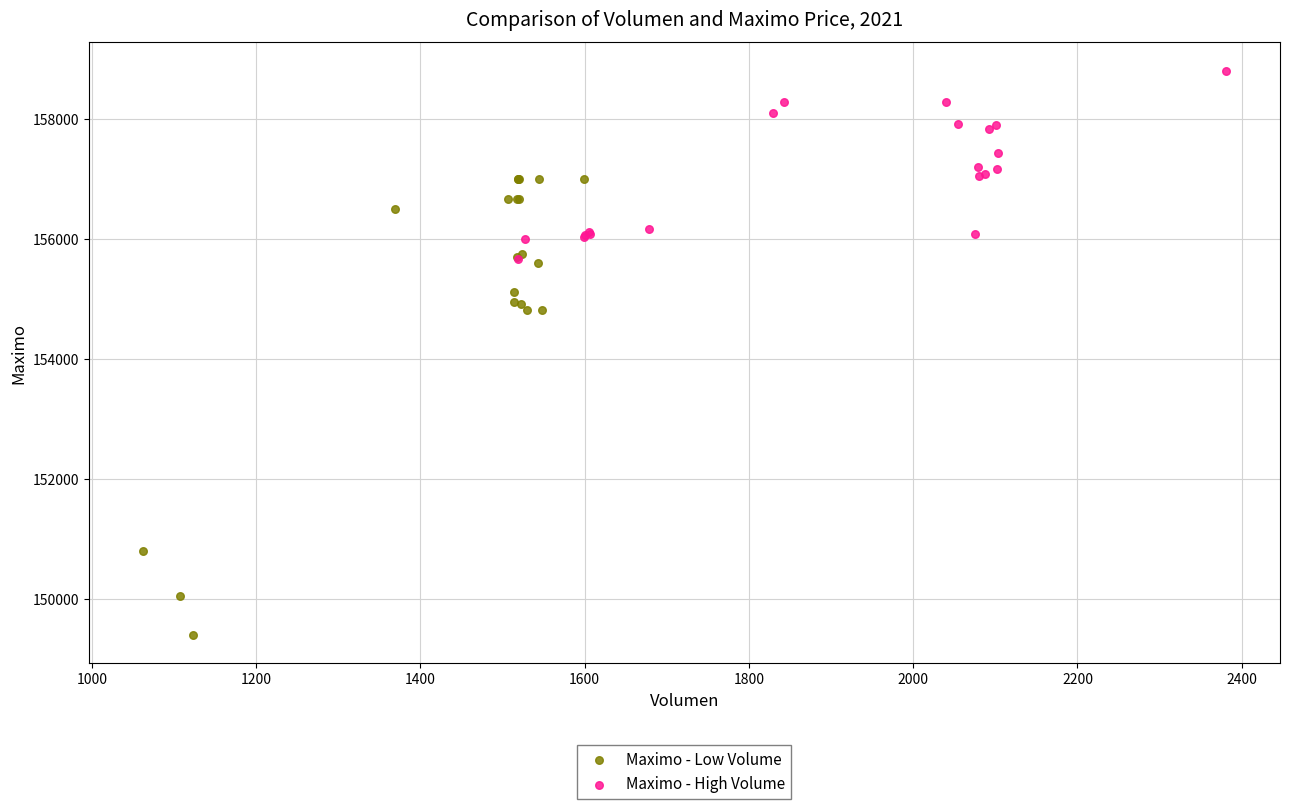

Which series reaches the maximum Y coordinate?

Maximo - High Volume